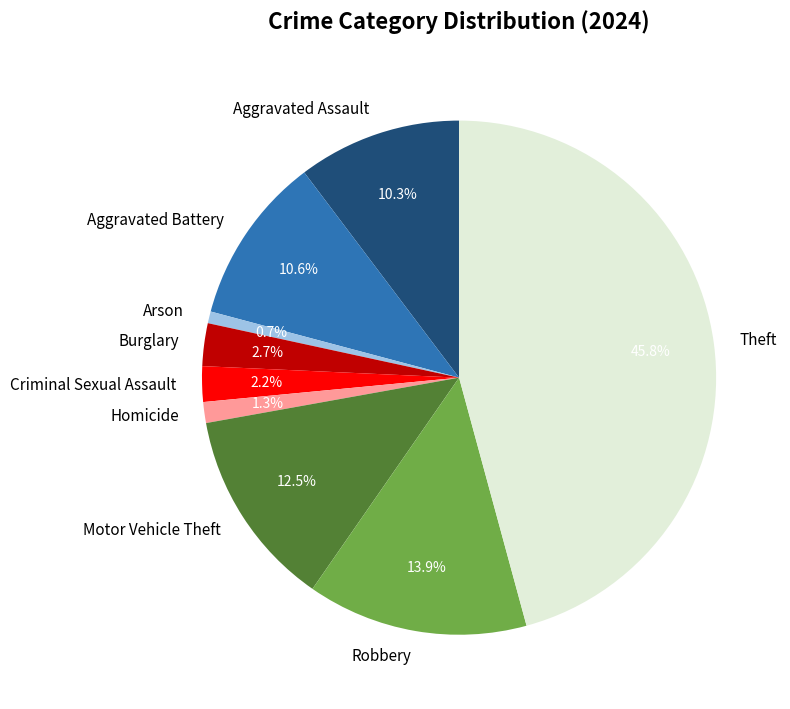

Between Aggravated Battery and Homicide, which is larger?

Aggravated Battery